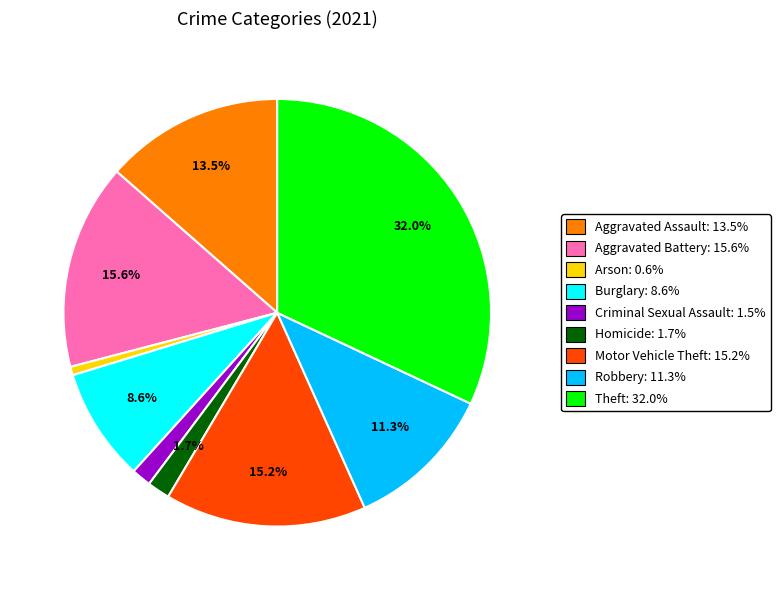

Is Burglary: 8.6% the majority of the pie?

No